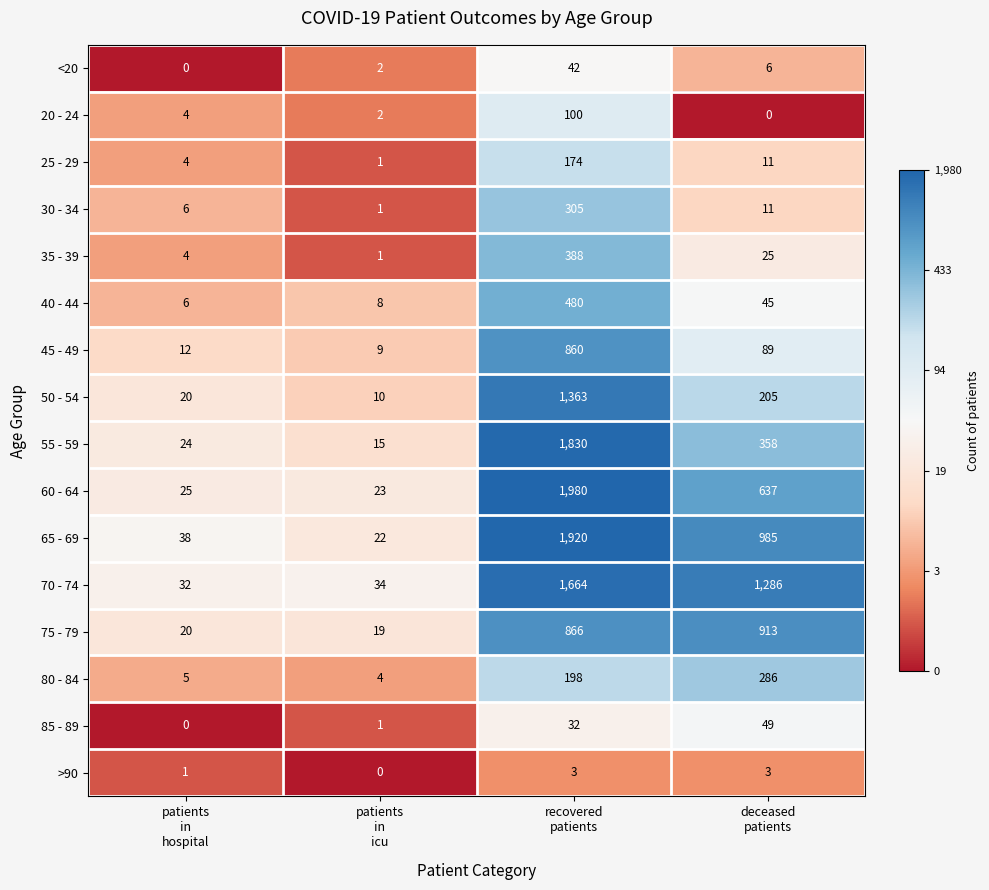

How many data points does each series have?

4